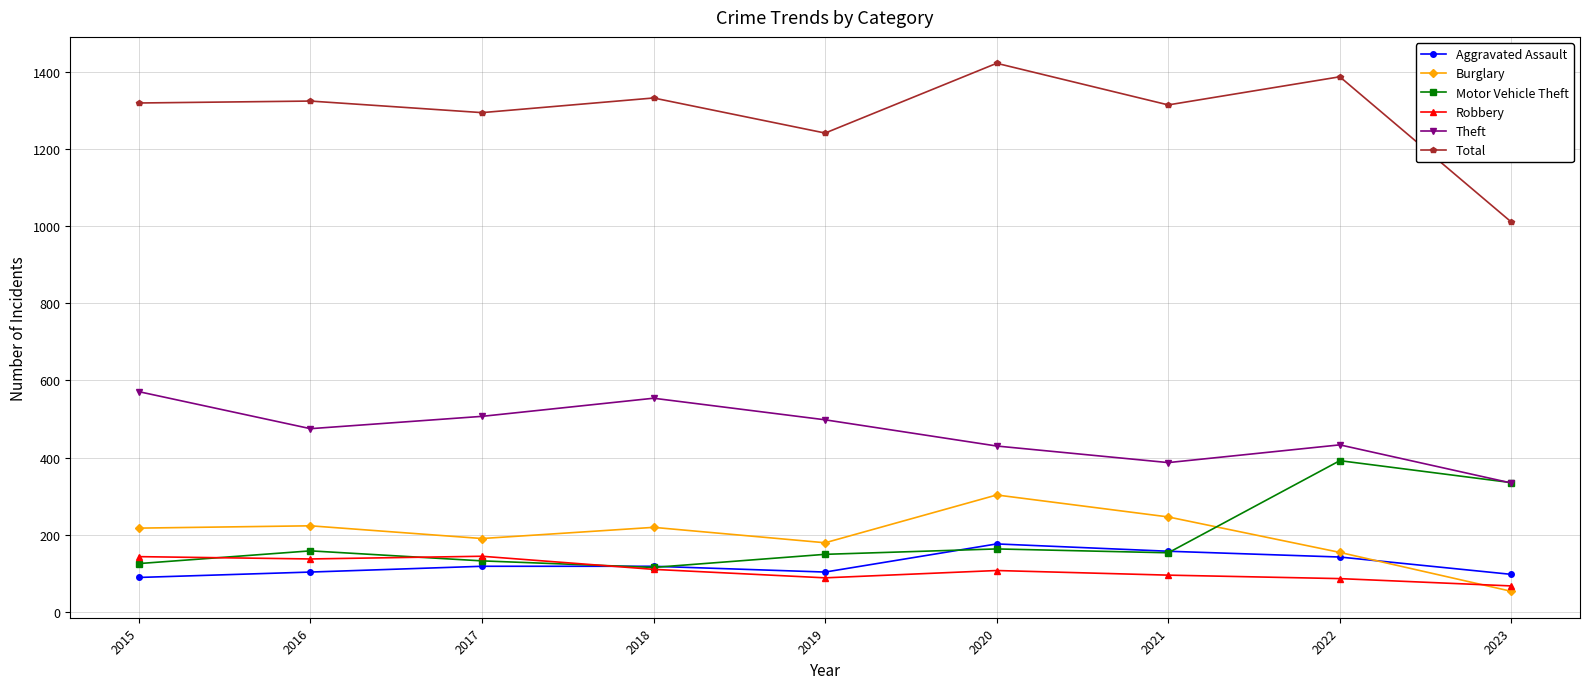

Is it true that Motor Vehicle Theft equals 125 at 2015?

True